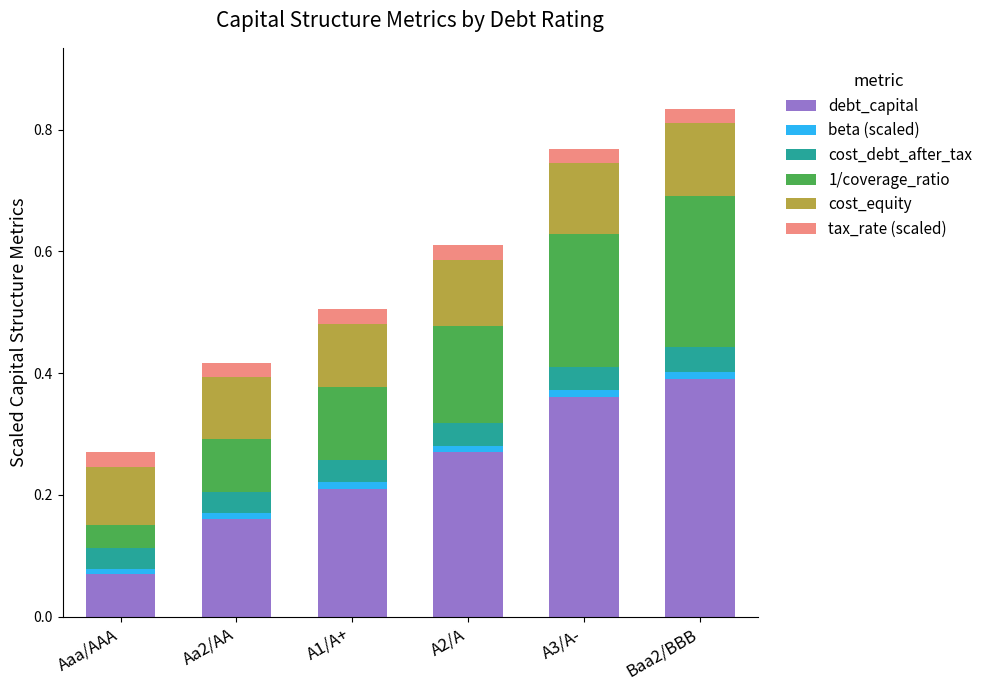

True or false: debt_capital has a value of 0.3 at A1/A+.

False